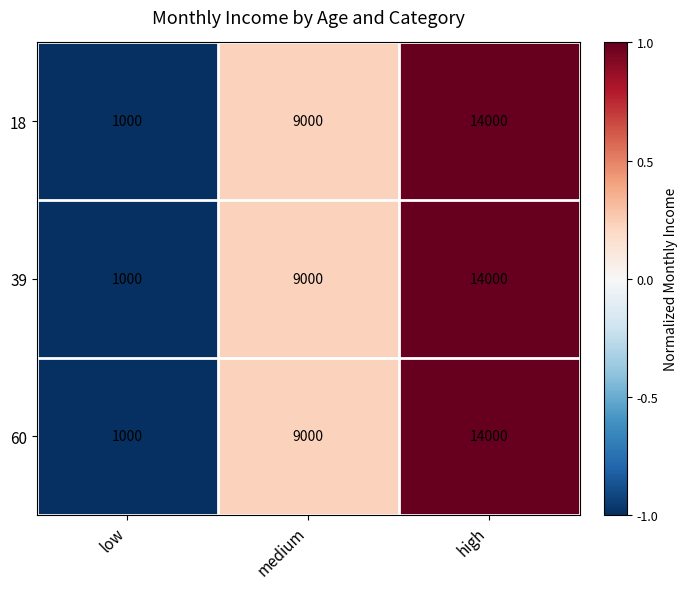

Where is 18 nearest to the value 7500?

medium